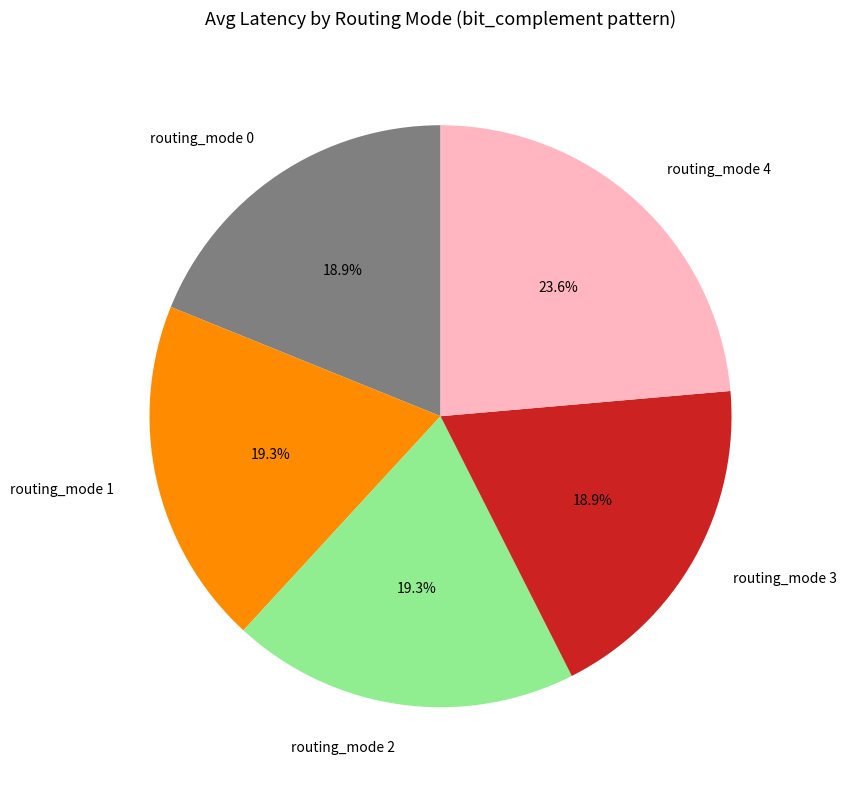

To the nearest percent, what is the difference between the routing_mode 4 and routing_mode 0 slice percentages?

5%